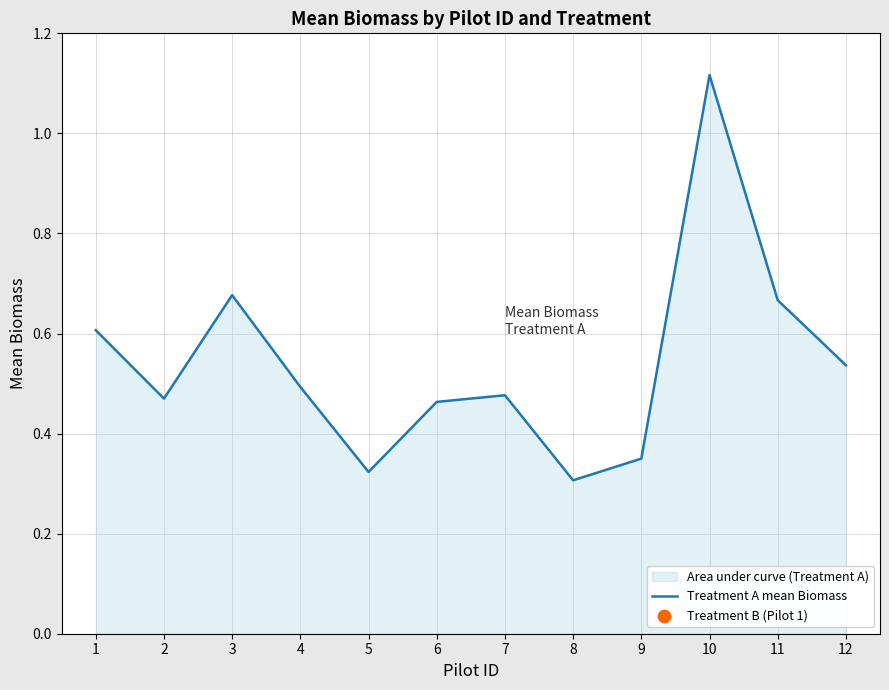

Between 11 and 1, which is larger?

11